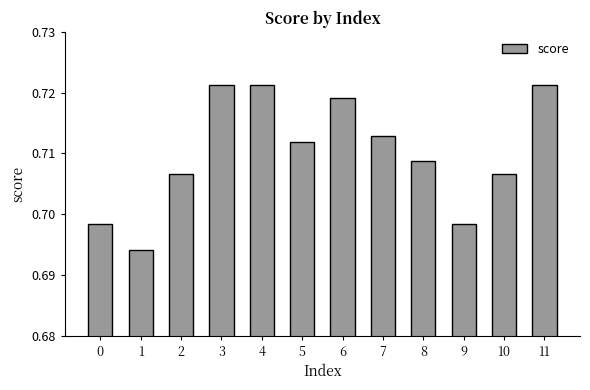

Count the values in the range 0 to 1.

12